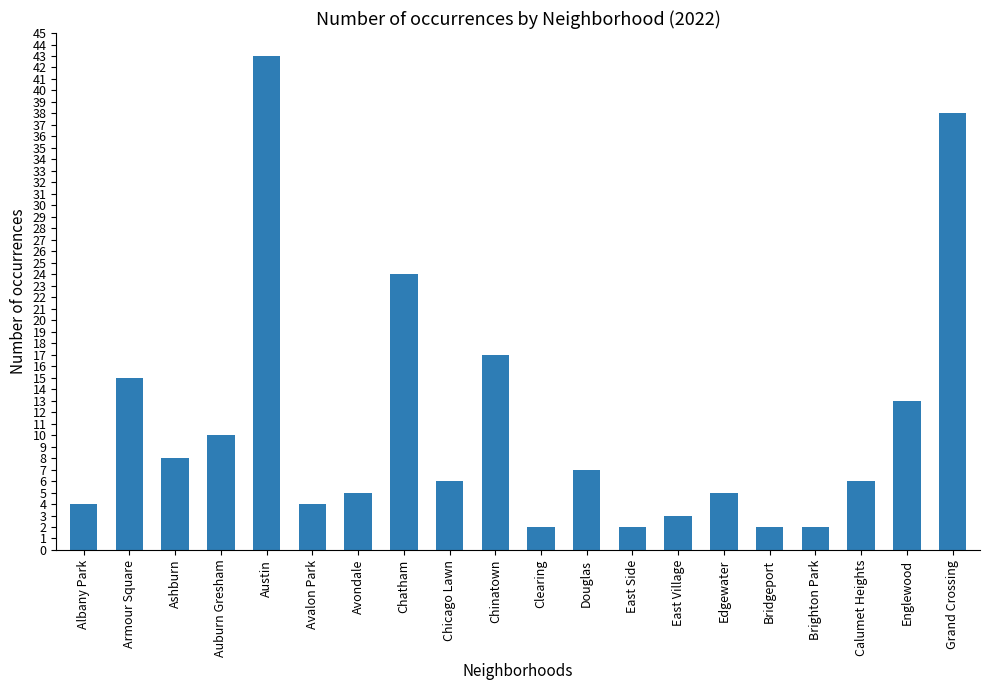

What is the label of the 19th bar from the left?

Englewood